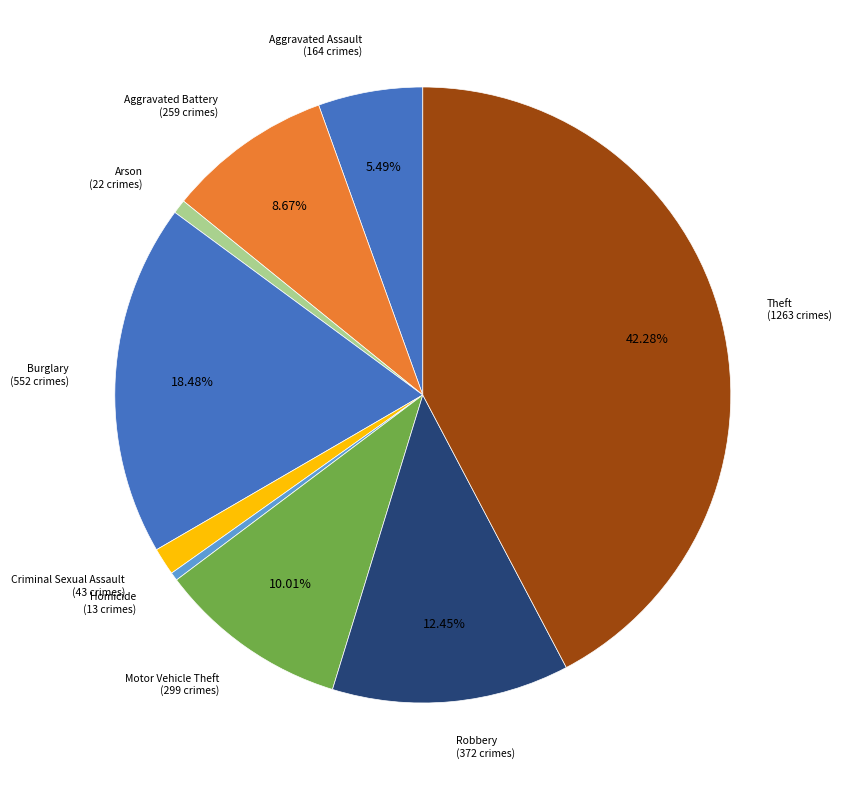

How many slices are in this pie chart?

9